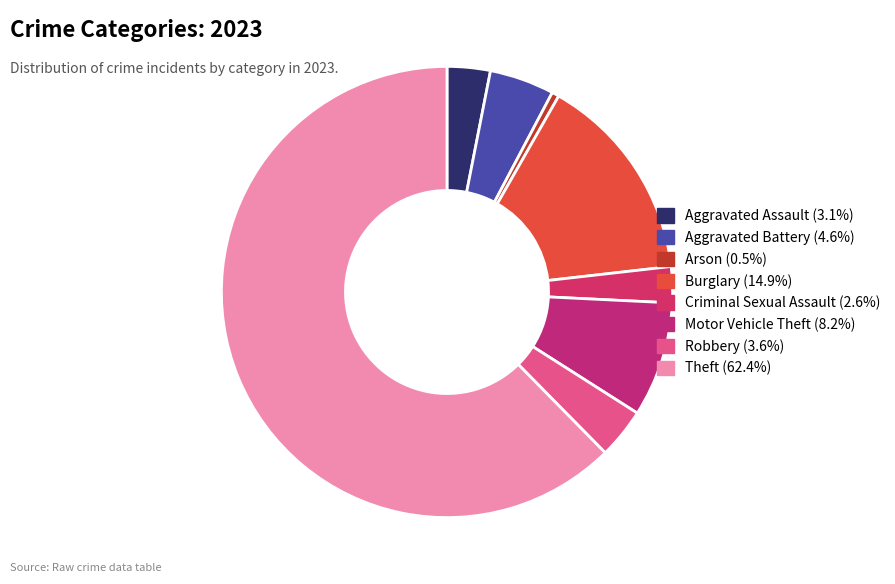

Rank the categories by value from highest to lowest.

Theft, Burglary, Motor Vehicle Theft, Aggravated Battery, Robbery, Aggravated Assault, Criminal Sexual Assault, Arson